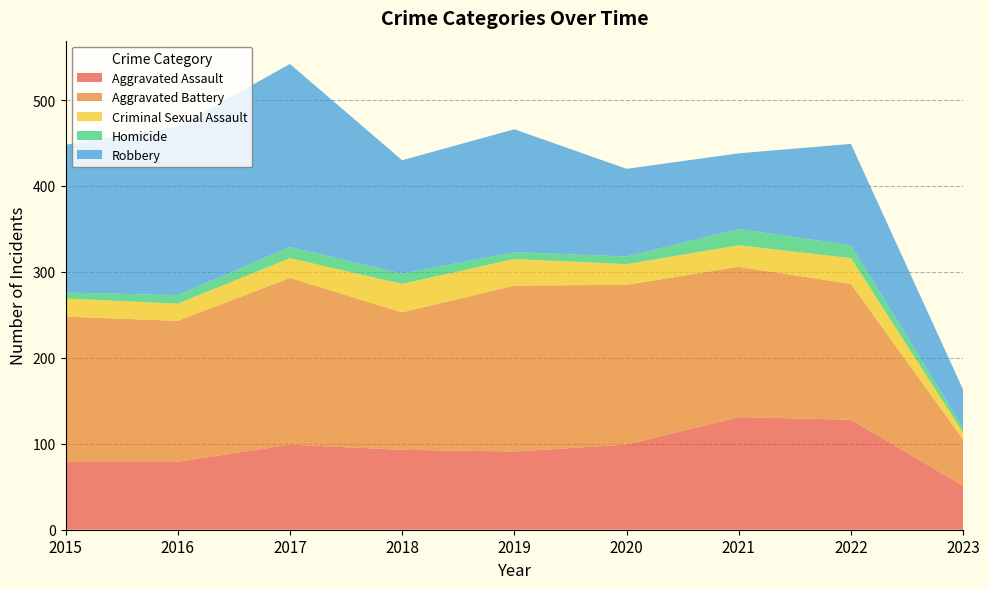

Reading left to right, transcribe all the data shown in this chart.

Aggravated Assault: 79	79	99	93	91	99	131	128	51
Aggravated Battery: 169	164	194	160	193	186	175	158	54
Criminal Sexual Assault: 21	20	23	33	31	24	25	30	8
Homicide: 7	10	13	12	8	9	19	15	6
Robbery: 172	196	213	132	143	102	88	118	44